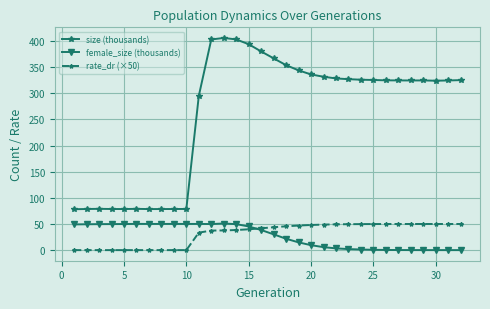

What is the value of the size (thousands) point at the 23rd from the left?

327.1